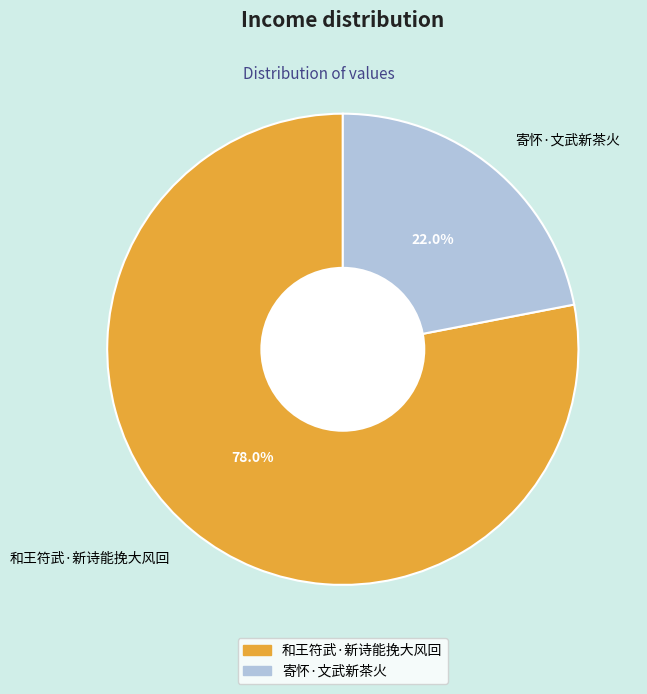

Which has a higher value, 寄怀·文武新茶火 or 和王符武·新诗能挽大风回?

和王符武·新诗能挽大风回